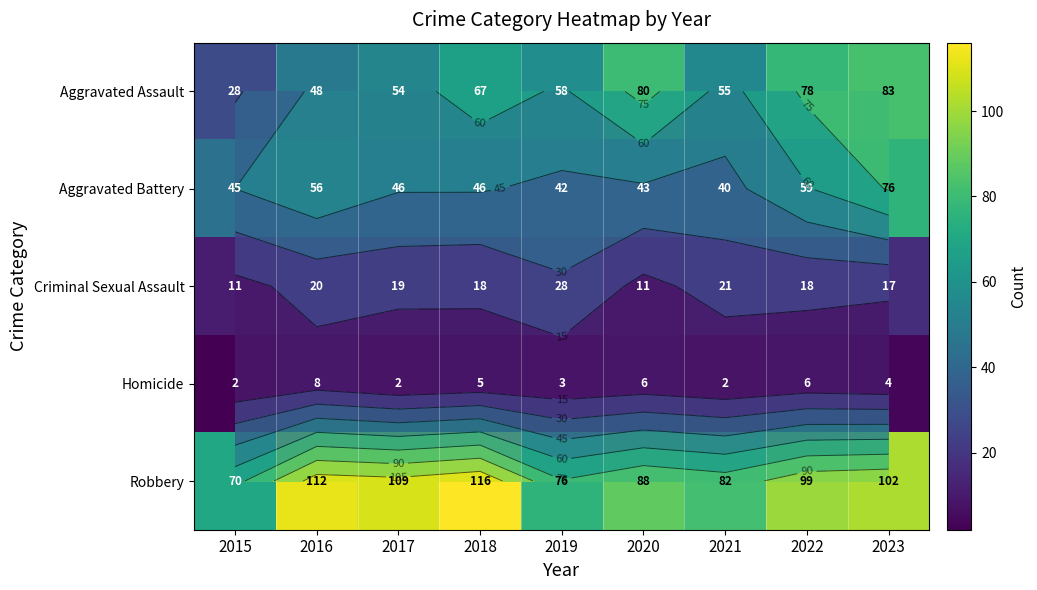

What is the difference between the Aggravated Battery values at 2019 and 2020?

1